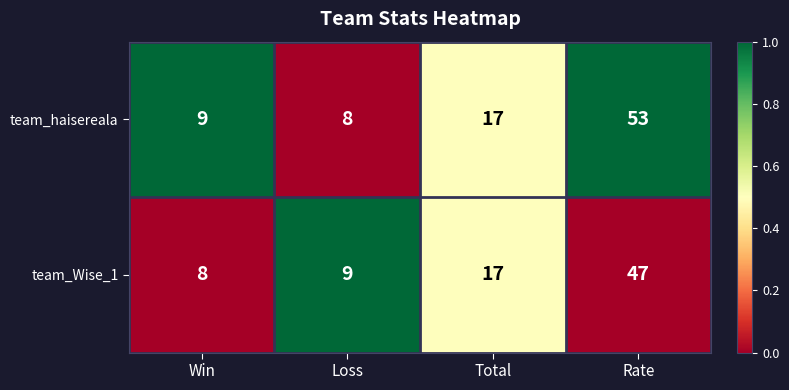

List the series in order of their overall mean, highest first.

team_haisereala, team_Wise_1